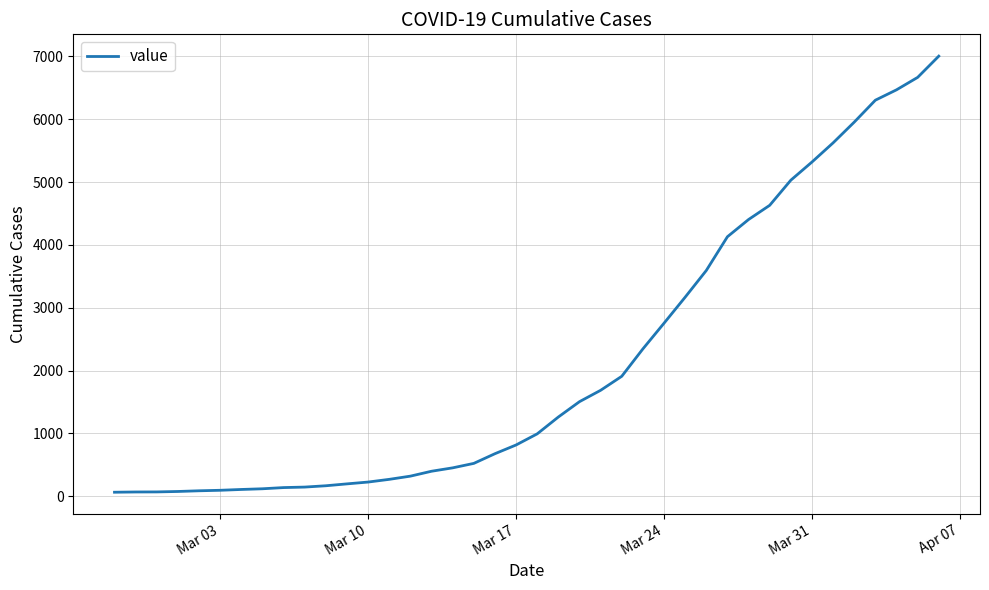

What is the difference between the maximum and minimum values?

6940